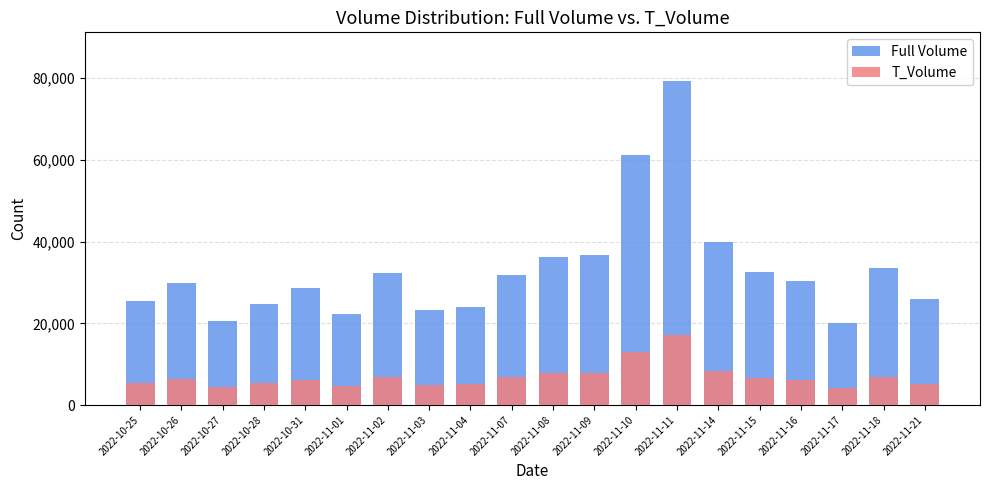

At which label does T_Volume reach its minimum?

2022-11-17